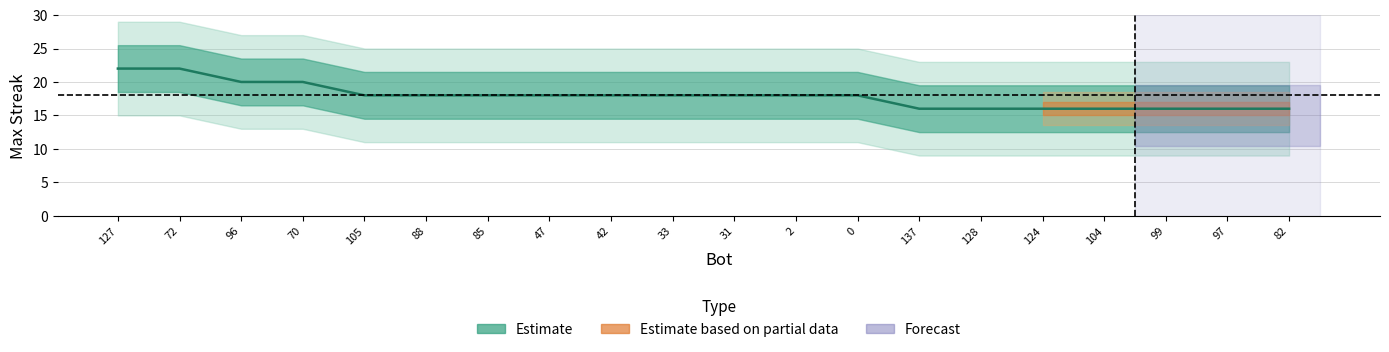

What is the label of the 14th point from the right?

85